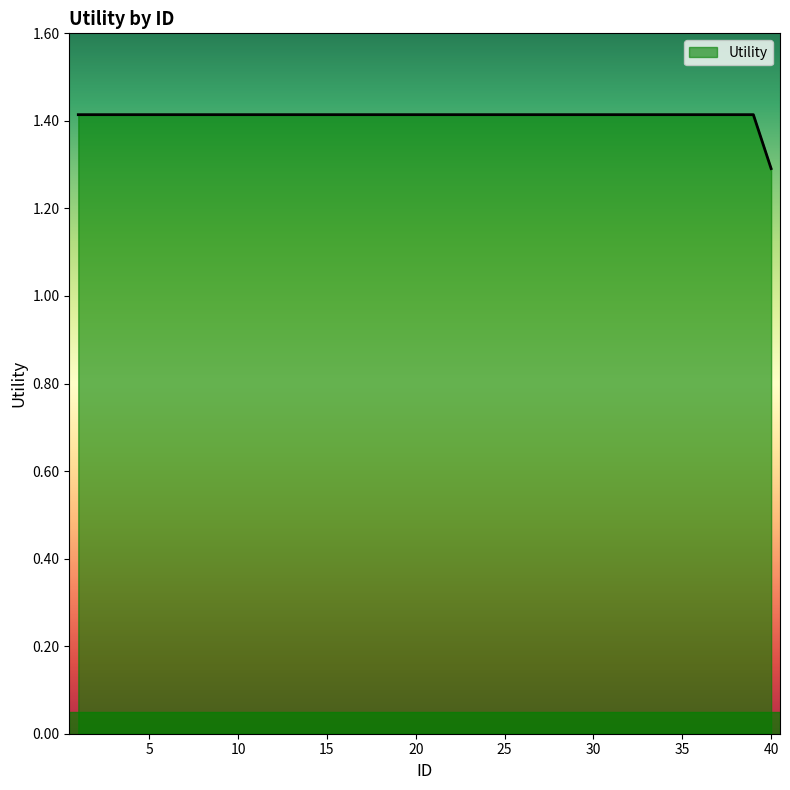

What is the greatest value displayed?

1.4